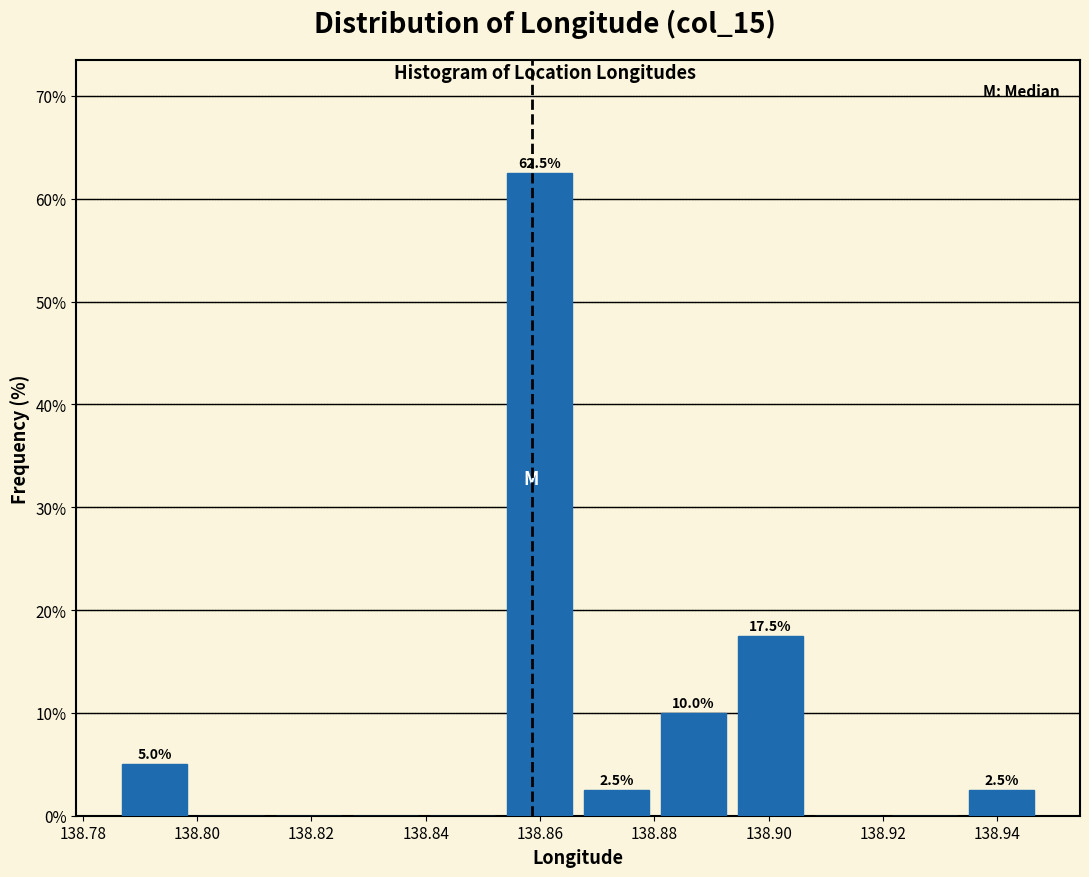

Which range on the x-axis has the tallest bar?

138.854 to 138.866